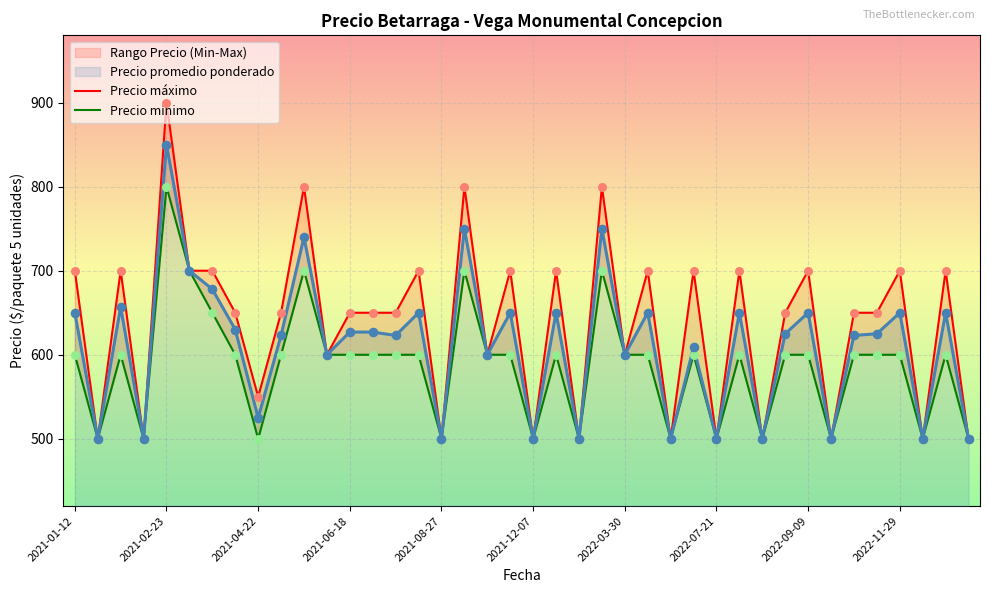

What is the maximum value for Precio promedio ponderado?

850